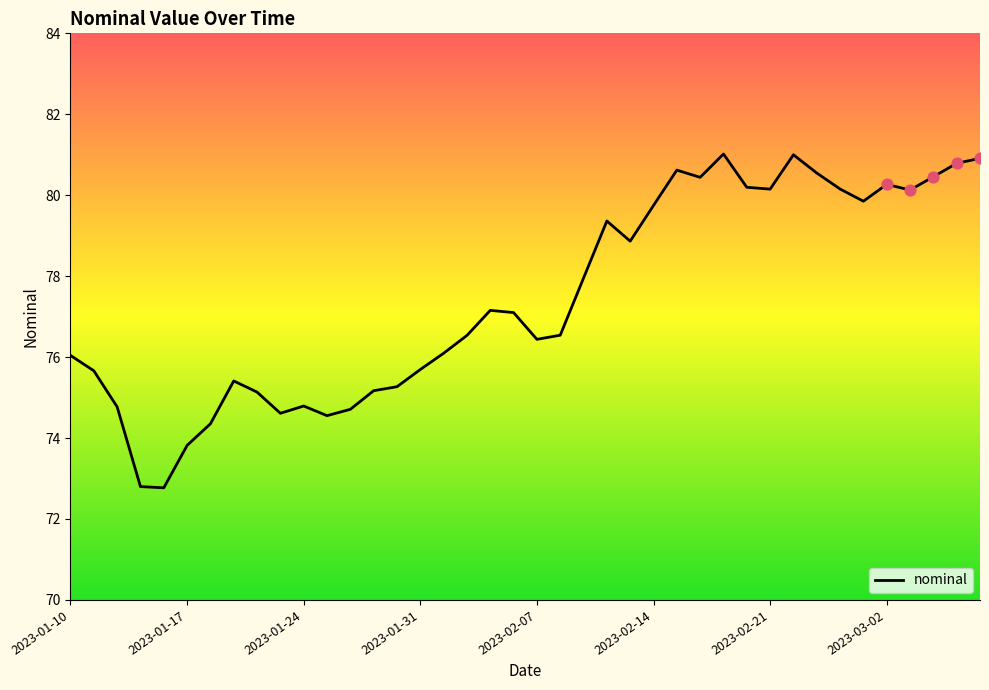

What is the maximum value shown in the chart?

81.0